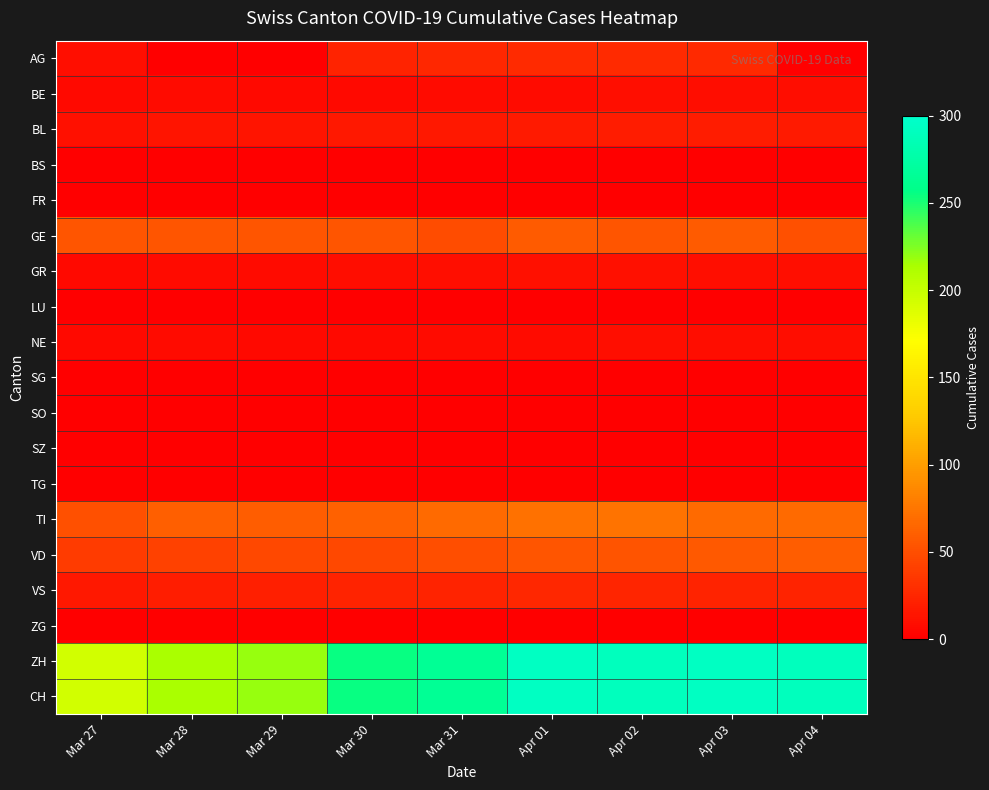

Which label corresponds to the largest value in the chart?

Apr 03